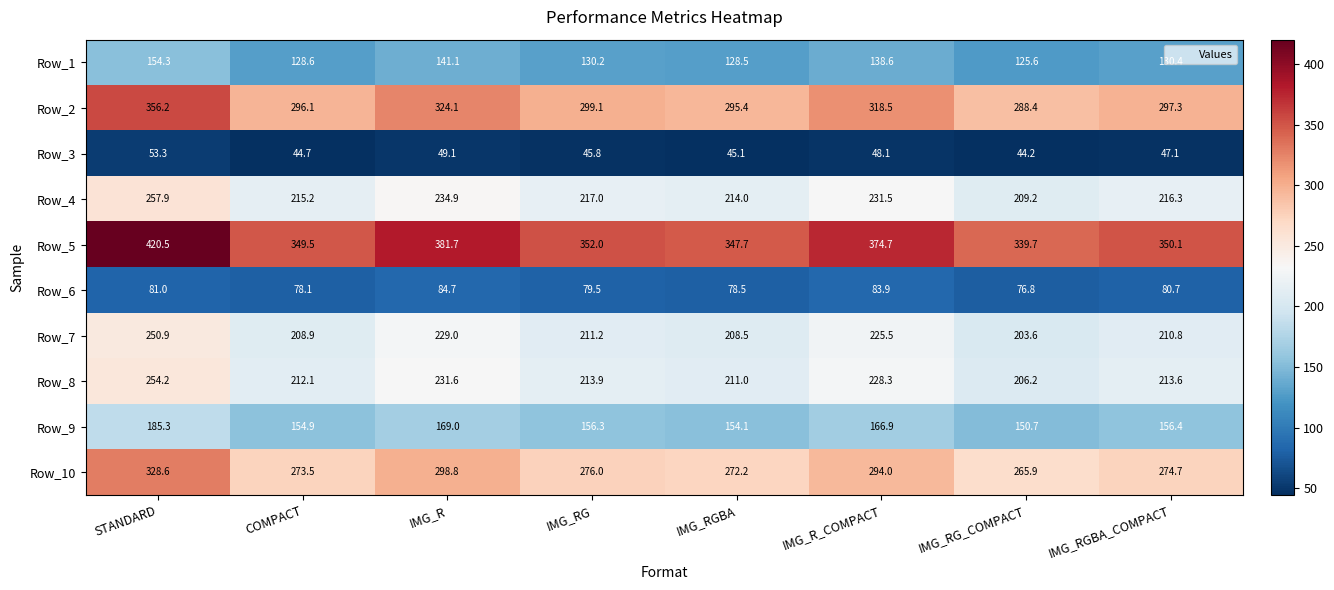

How many data points does each series have?

8